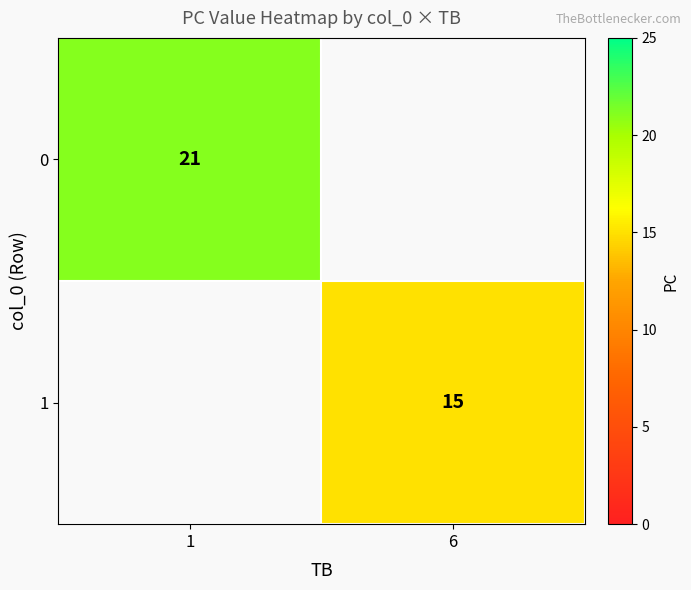

True or false: 1 has a value of 5 at 6.

False